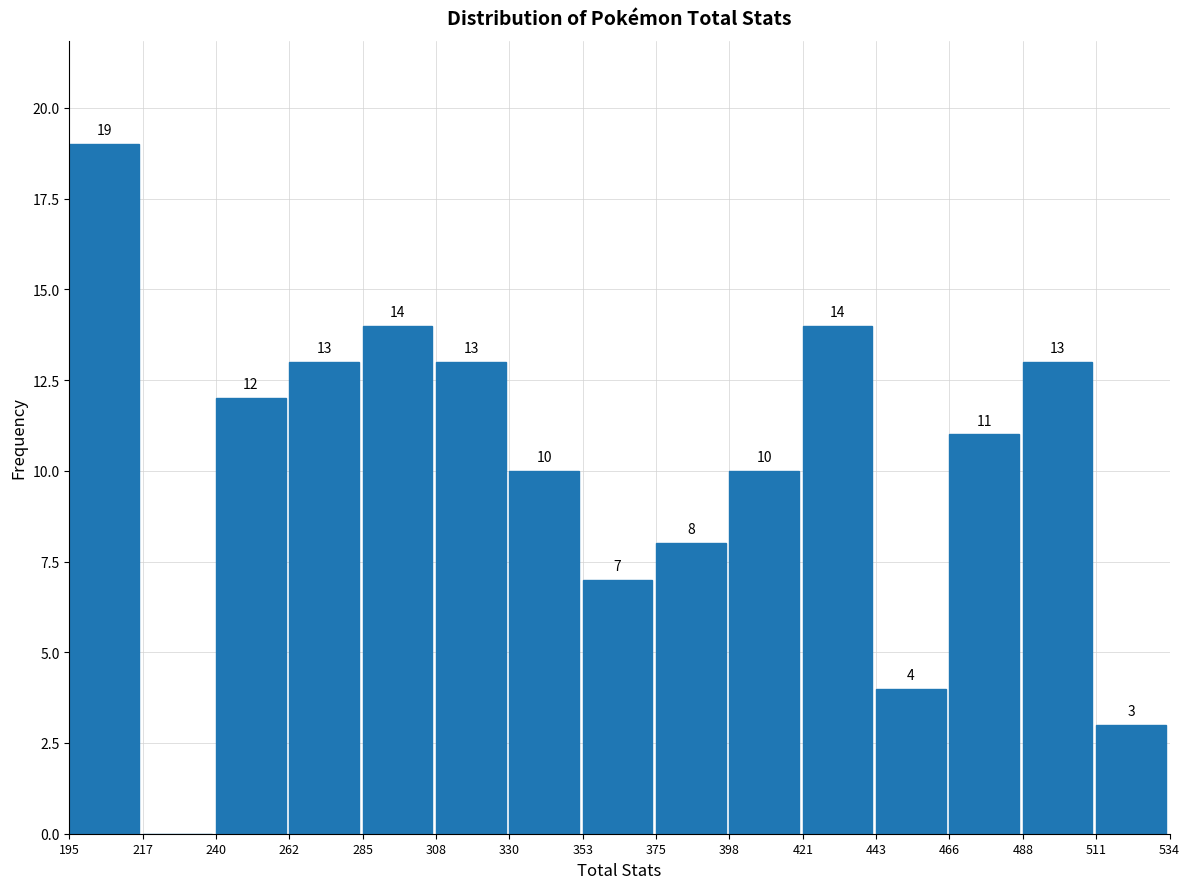

Over which range of the x-axis is the bar tallest?

195 to 217